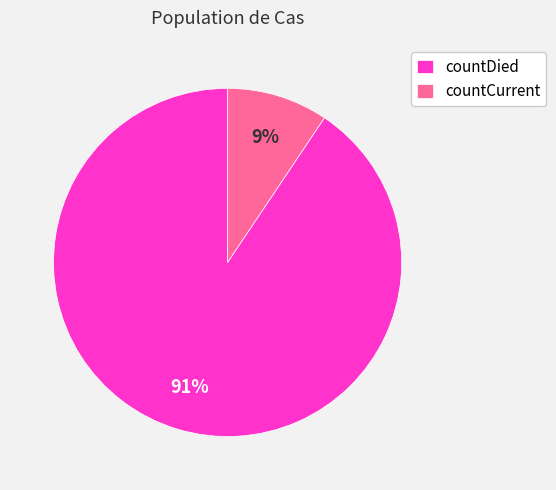

How many slices are in this pie chart?

2